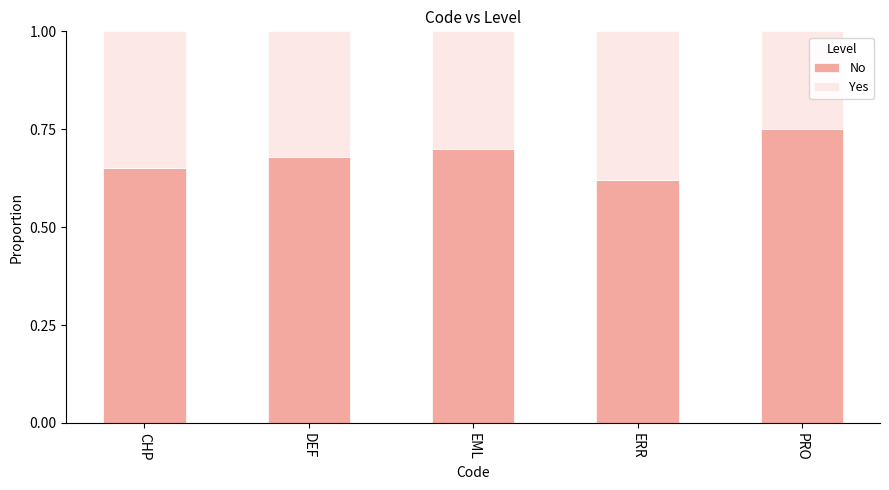

Where is No nearest to the value 0?

ERR